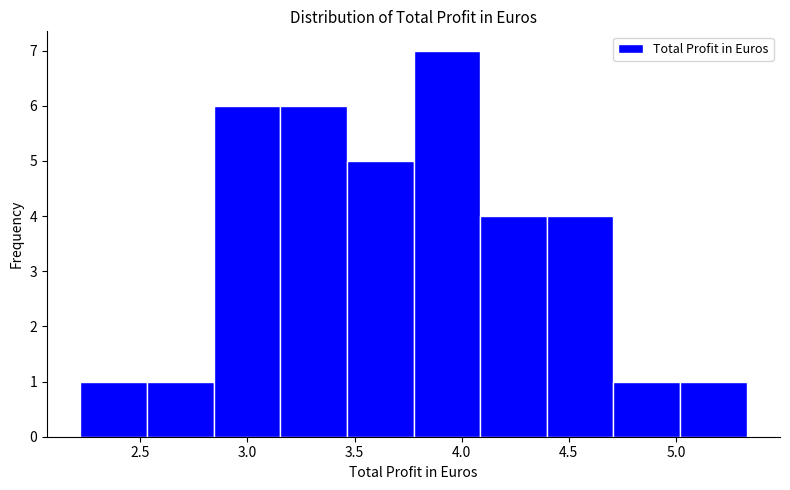

Over which range of the x-axis is the bar tallest?

3.80 to 4.10